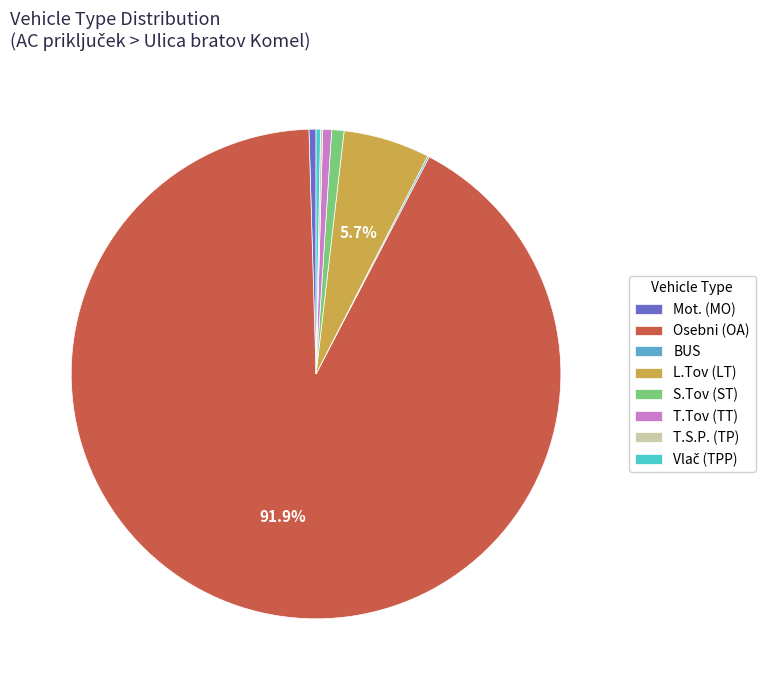

True or false: L.Tov (LT) accounts for 6% of the total.

True